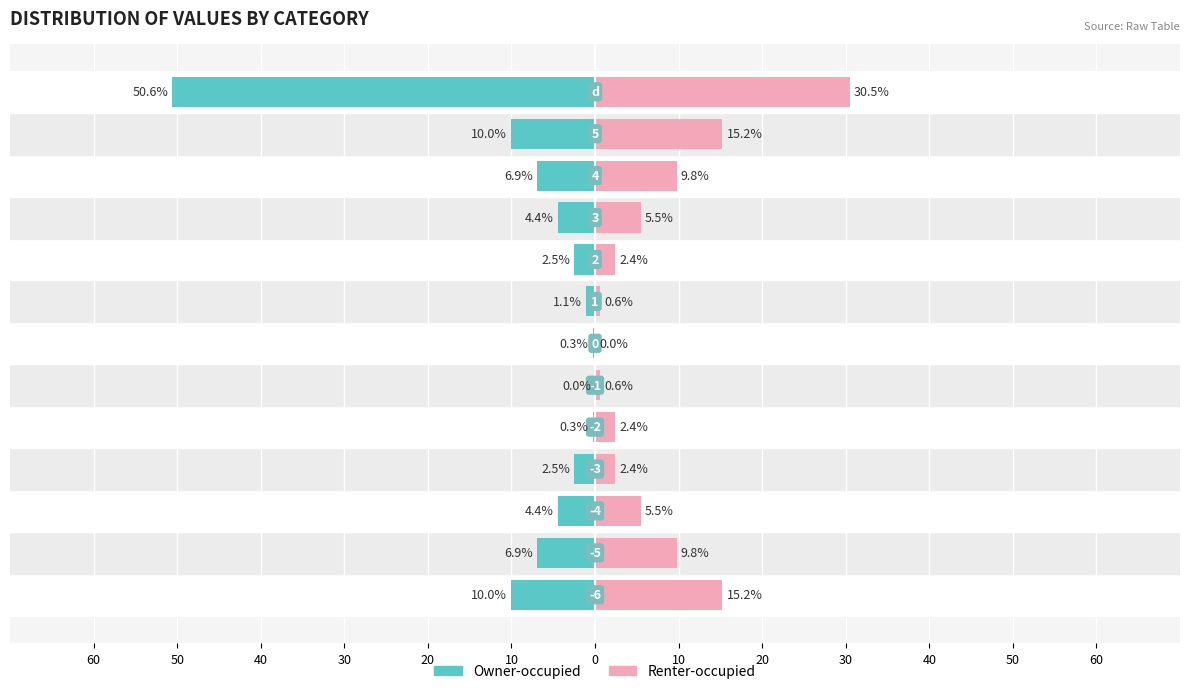

List the series in order of their overall mean, highest first.

Renter-occupied, Owner-occupied